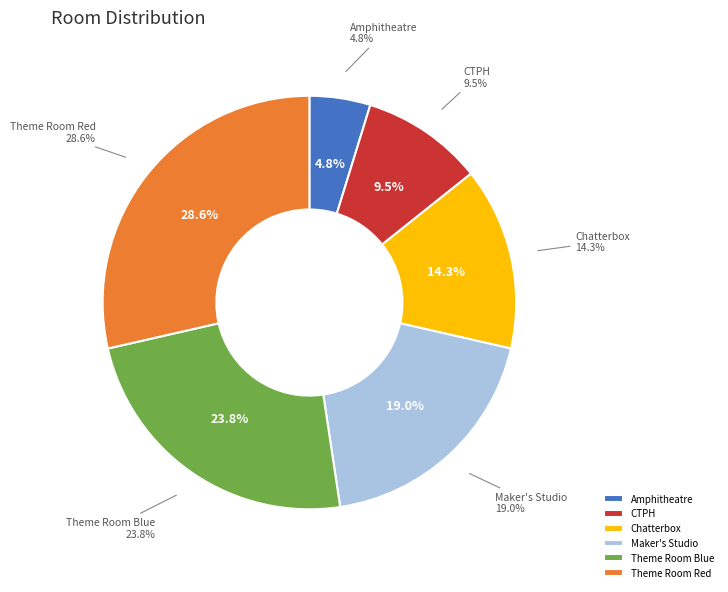

What is the change in value from Theme Room Blue to Theme Room Red?

+1